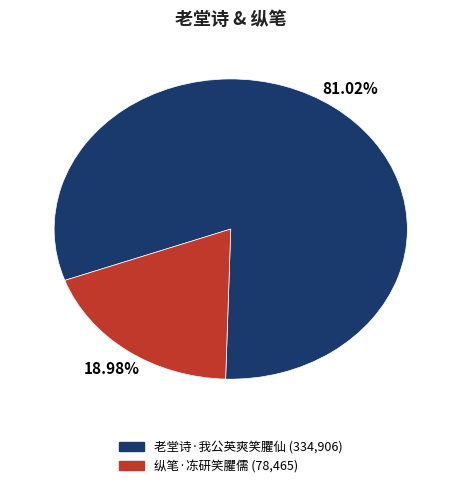

To the nearest percent, what is the combined percentage of 纵笔·冻研笑臞儒 and 老堂诗·我公英爽笑臞仙?

100%